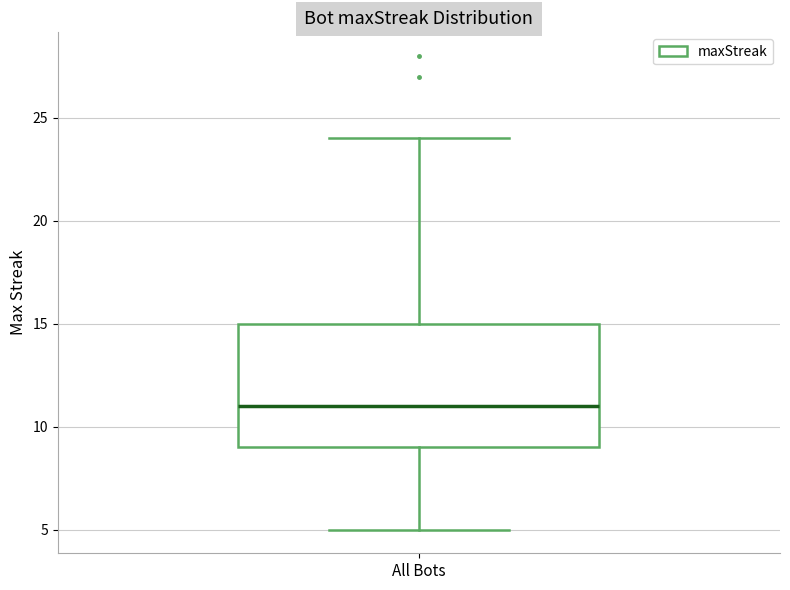

Read this box plot against the y-axis: the position of the median line, the range covered by the box, and the ends of both whiskers. The values are not printed on the chart, so give them approximately, as read against the axis.

median 11, box 9 to 15, whiskers 5 to 24